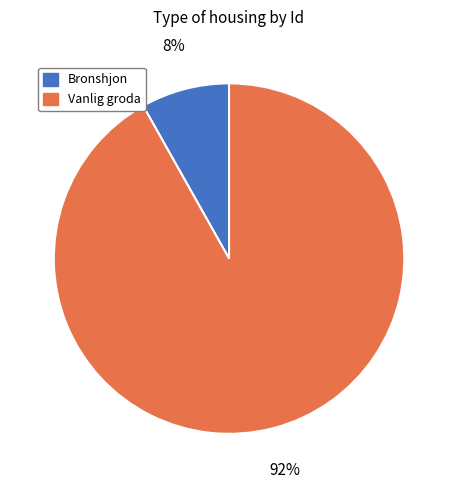

How many slices are in this pie chart?

2